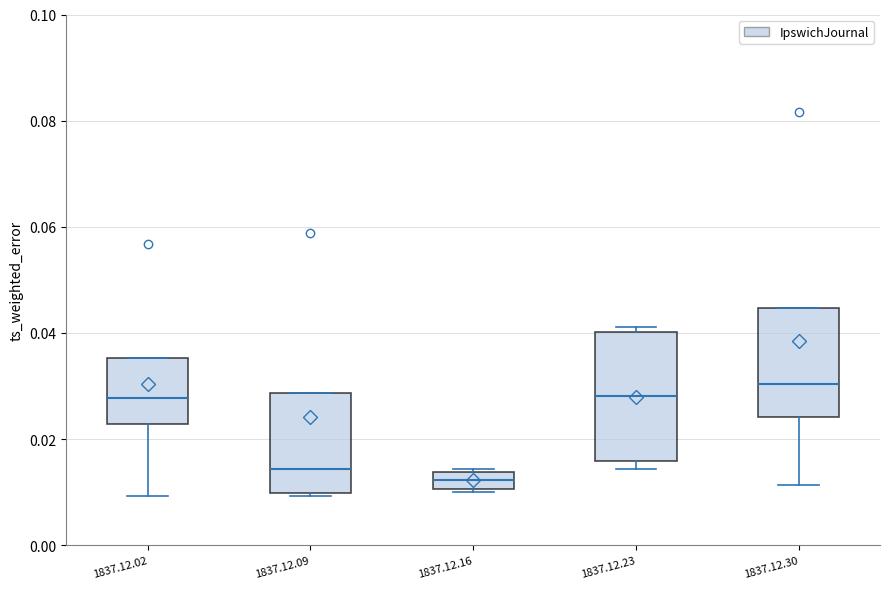

Which box's median line is the highest?

1837.12.30